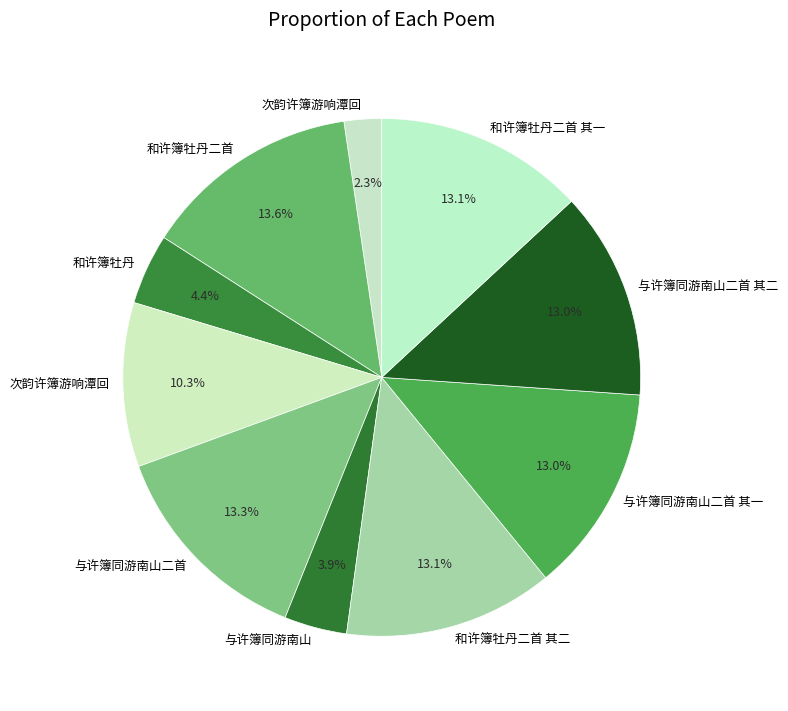

How many slices are in this pie chart?

10